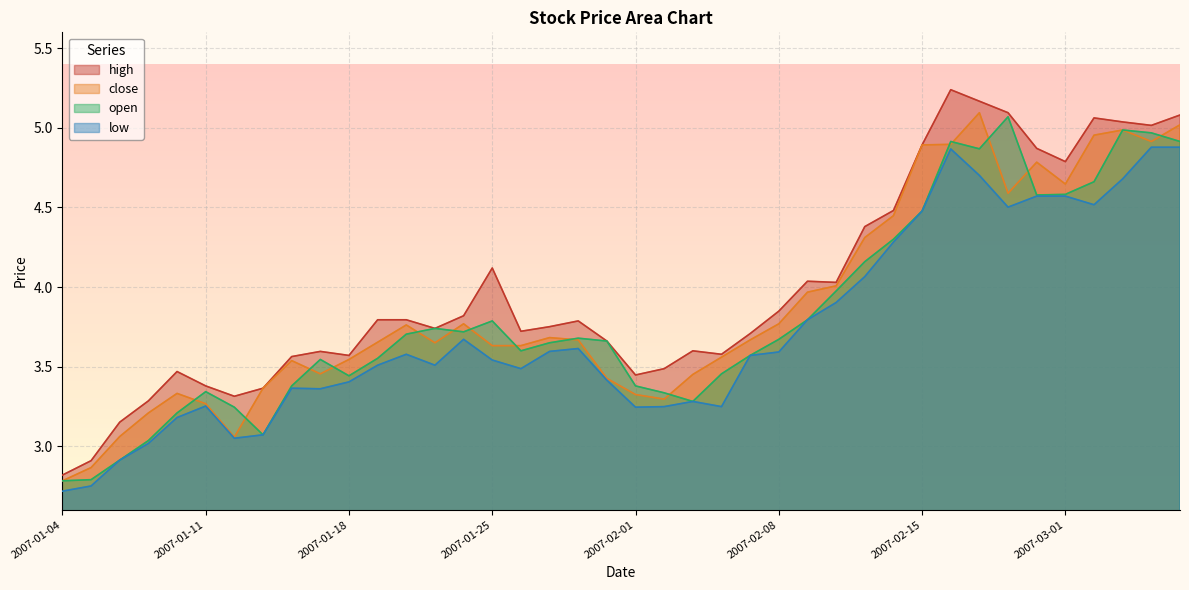

List the labels in order of open value, smallest first.

2007-01-04, 2007-01-05, 2007-01-08, 2007-01-09, 2007-01-15, 2007-01-10, 2007-01-12, 2007-02-05, 2007-02-02, 2007-01-11, 2007-01-16, 2007-02-01, 2007-01-18, 2007-02-06, 2007-01-17, 2007-01-19, 2007-02-07, 2007-01-26, 2007-01-29, 2007-01-31, 2007-02-08, 2007-01-30, 2007-01-22, 2007-01-24, 2007-01-23, 2007-01-25, 2007-02-09, 2007-02-12, 2007-02-13, 2007-02-14, 2007-02-15, 2007-02-28, 2007-03-01, 2007-03-02, 2007-02-26, 2007-02-16, 2007-03-07, 2007-03-06, 2007-03-05, 2007-02-27